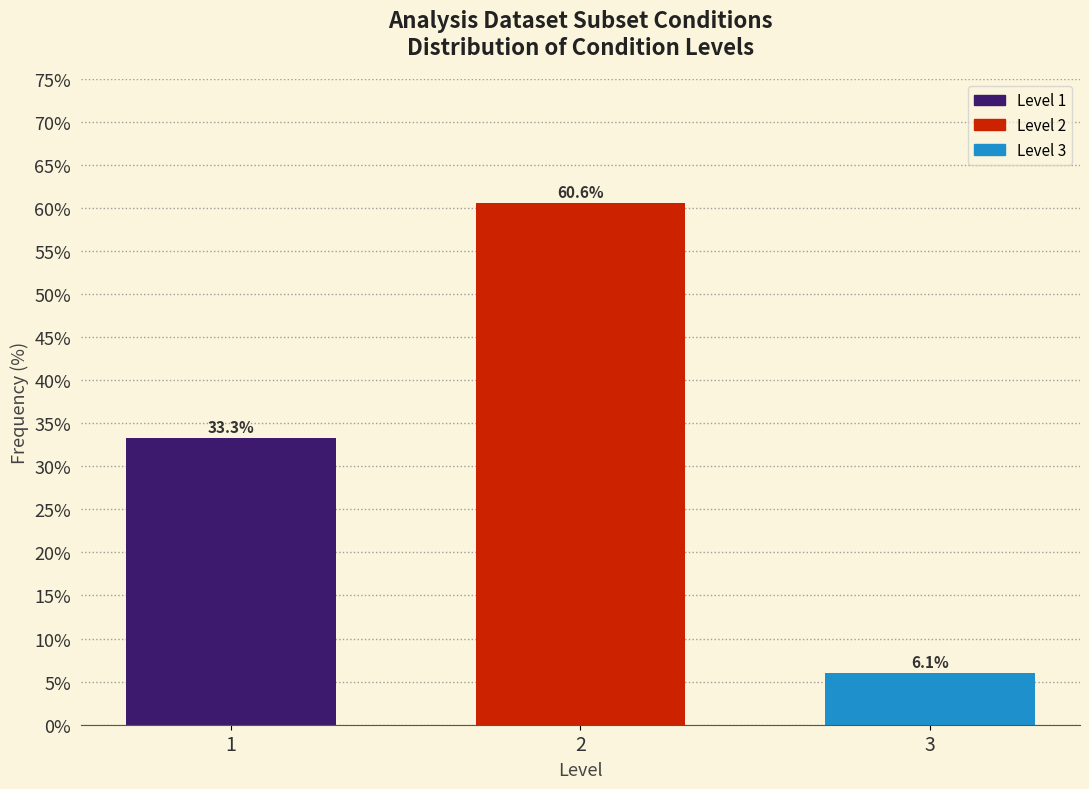

Reading right to left, extract all data points from this chart.

6.1	60.6	33.3